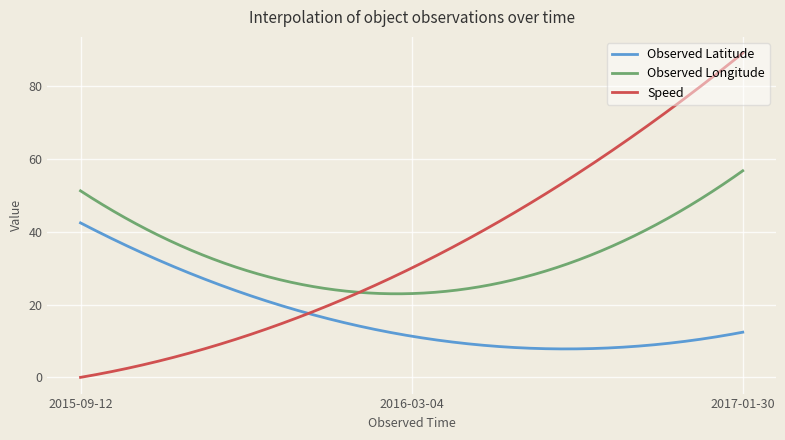

What is the minimum value for Observed Longitude?

22.9